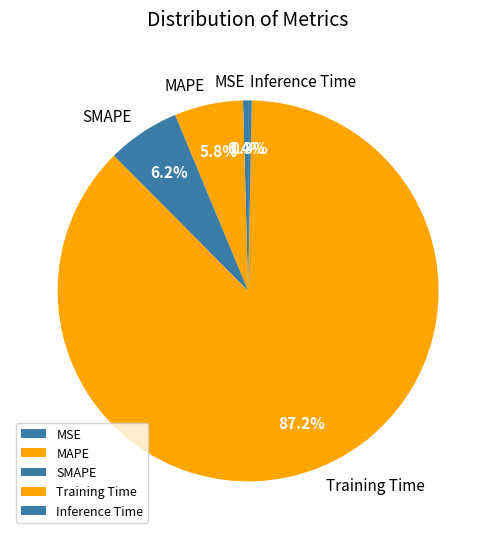

Which slice is the largest?

Training Time